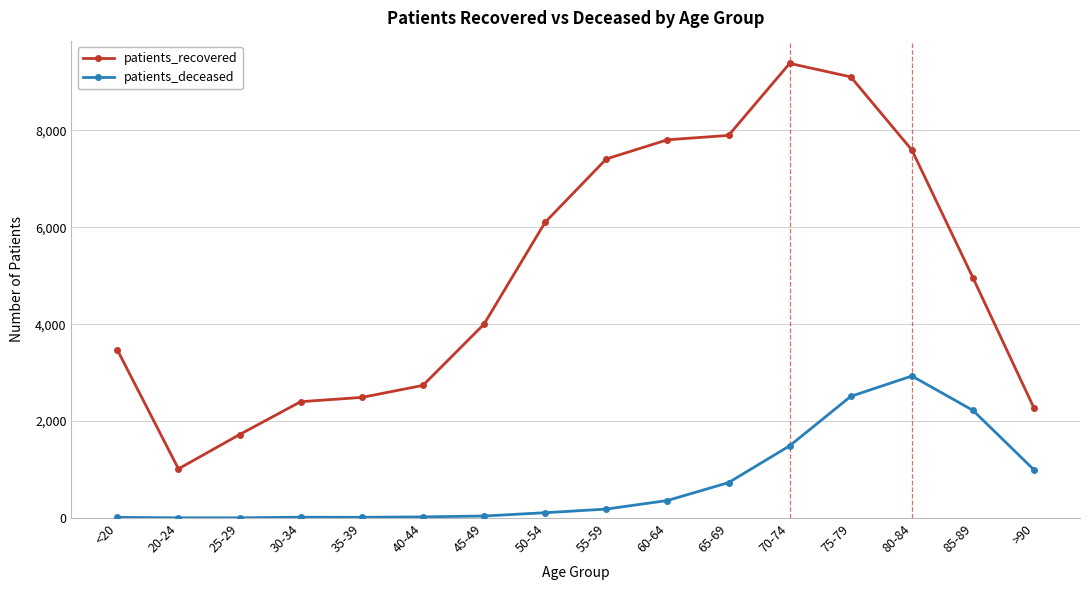

The value of patients_recovered at 45-49 is 4001. True or false?

True